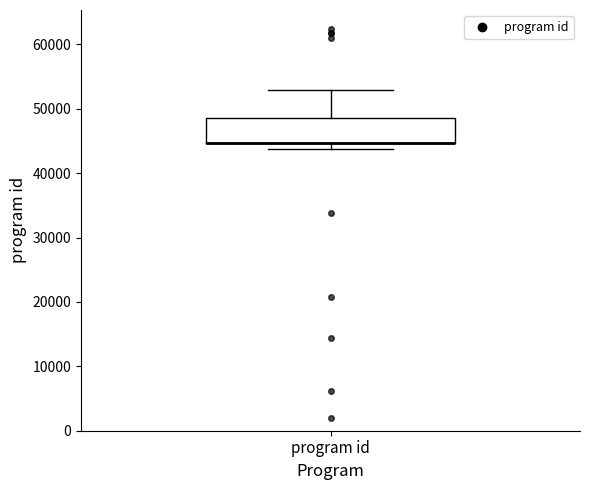

Where is the upper edge of the box for program id on the y-axis? The values are not printed on the chart, so give them approximately, as read against the axis.

49000